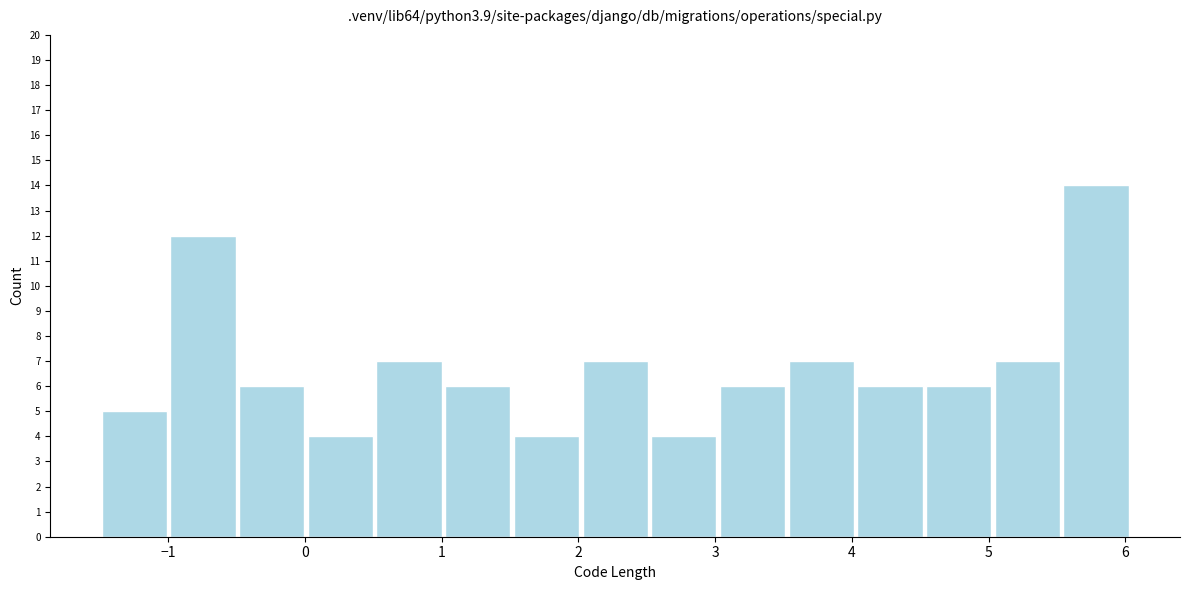

Reading left to right, list every bar in this chart as the range it spans on the x-axis followed by its height. Neither the bar edges nor the heights are printed on the chart, so give them approximately, as read against the axes.

-1.5 to -1.0: 5
-1.0 to -0.5: 12
-0.5 to 0.0: 6
0.0 to 0.5: 4
0.5 to 1.0: 7
1.0 to 1.5: 6
1.5 to 2.0: 4
2.0 to 2.5: 7
2.5 to 3.0: 4
3.0 to 3.5: 6
3.5 to 4.0: 7
4.0 to 4.5: 6
4.5 to 5.0: 6
5.0 to 5.5: 7
5.5 to 6.0: 14